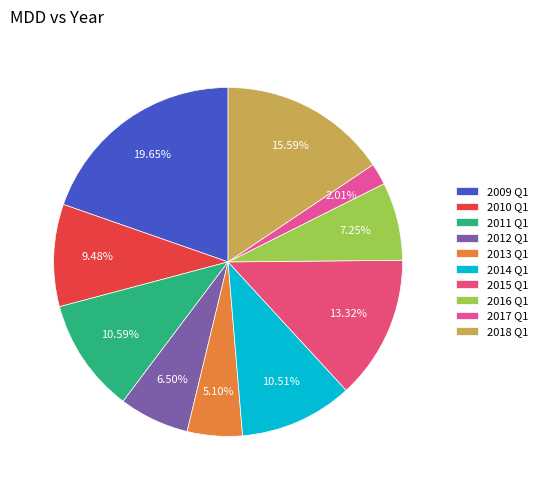

What is the change in value from 2009 Q1 to 2014 Q1?

-0.1